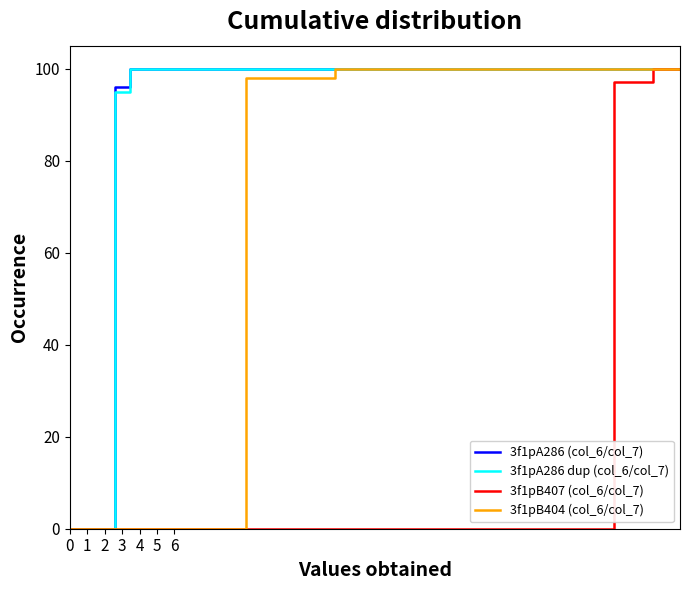

True or false: 3f1pB407 (col_6/col_7) and 3f1pA286 (col_6/col_7) cross at least once.

False